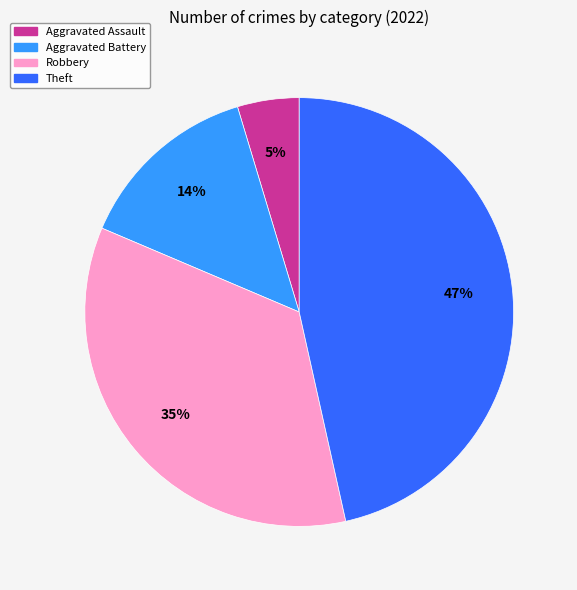

To the nearest percent, what is the average slice percentage?

25%